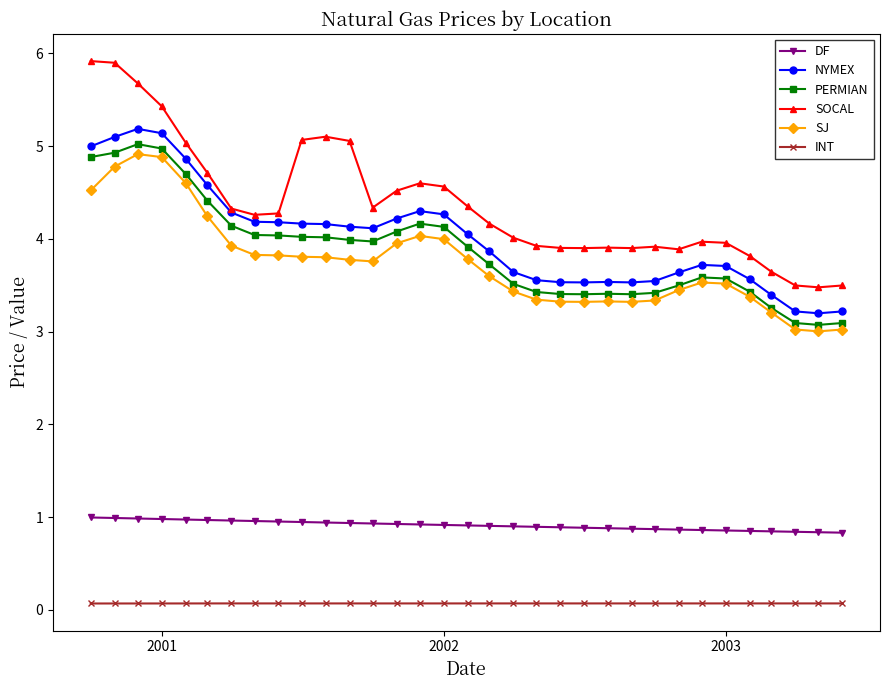

True or false: SOCAL and PERMIAN intersect in this chart.

False